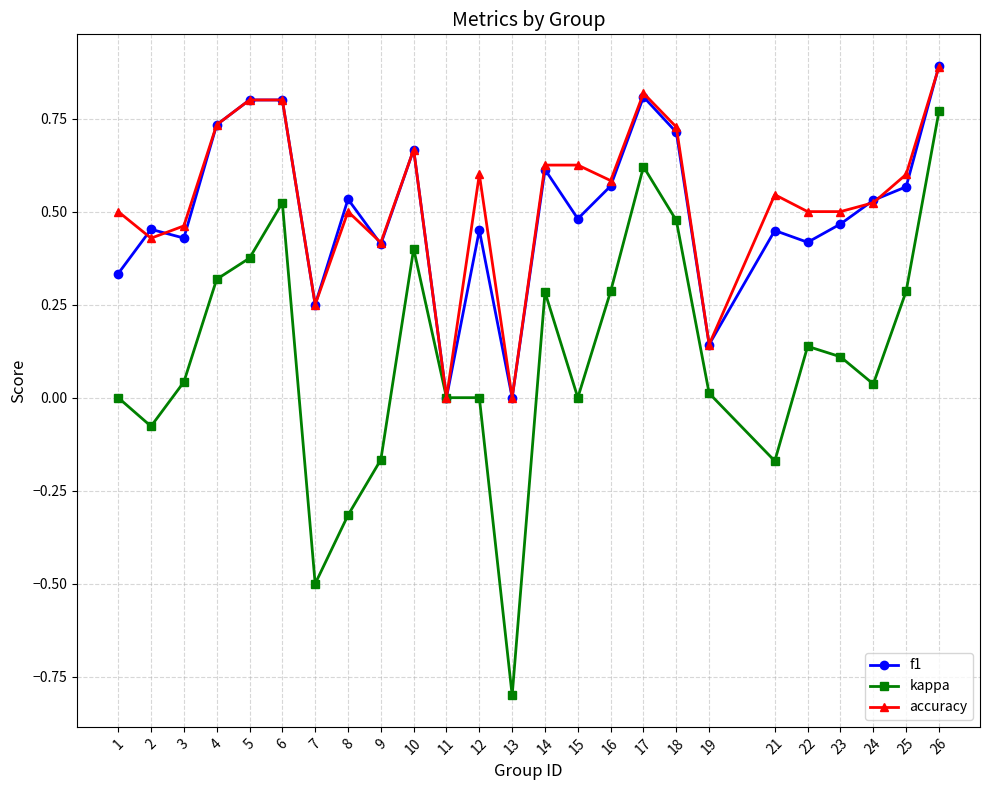

Count the number of data series in this chart.

3